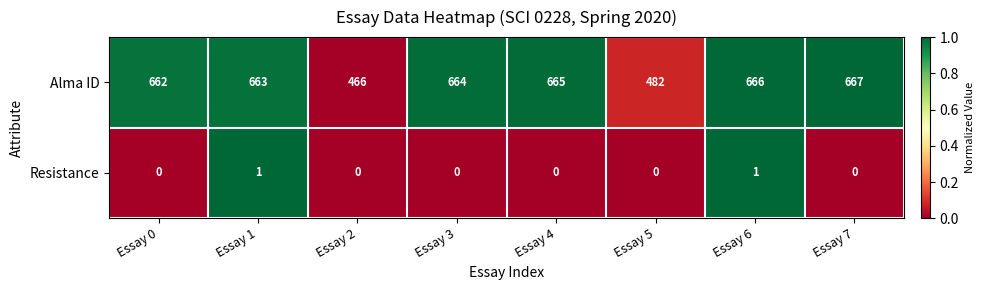

What is the sum of all Alma ID values?

4935